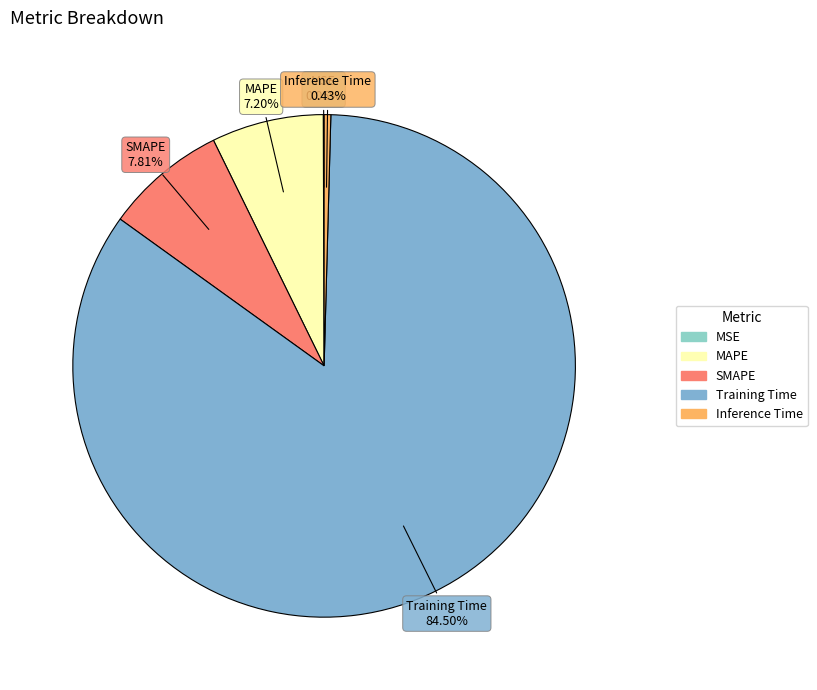

Is it true that MAPE is 1% of the pie?

False